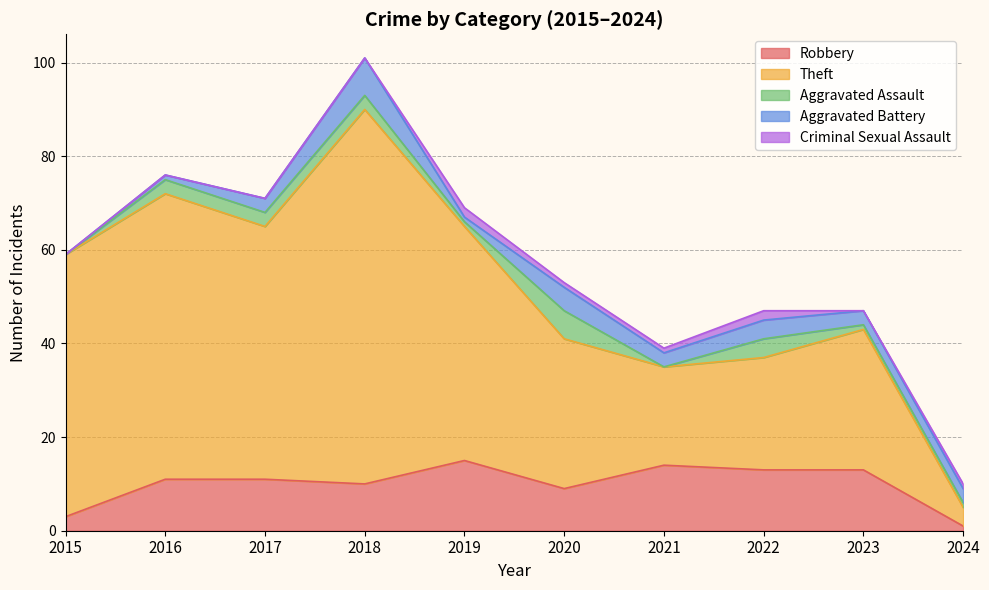

At 2023, list the series in order from smallest to largest.

Criminal Sexual Assault, Aggravated Assault, Aggravated Battery, Robbery, Theft